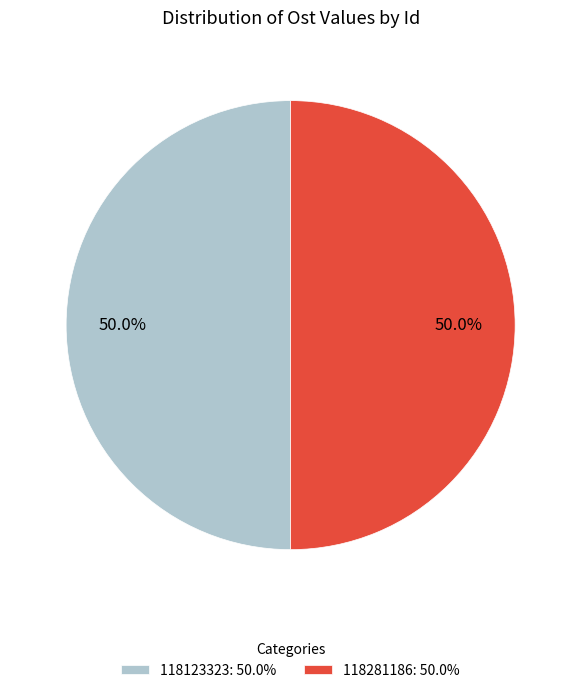

Approximately how many times larger is the value at 118123323: 50.0% compared to 118281186: 50.0%?

1.0